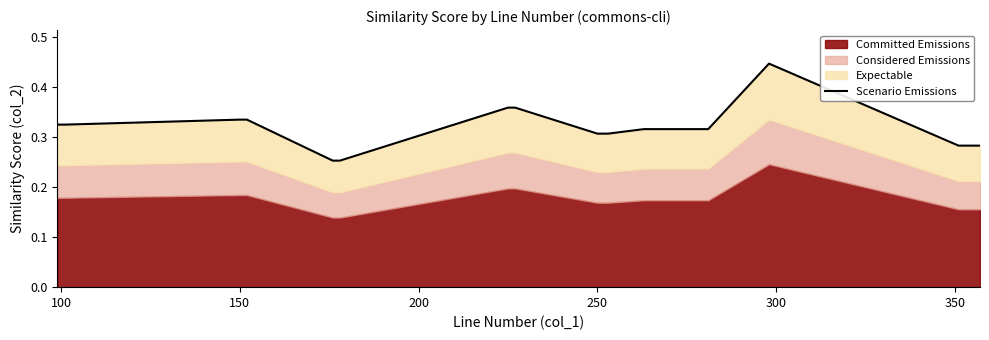

How many interior local peaks (higher than both neighbors) does the data have?

1